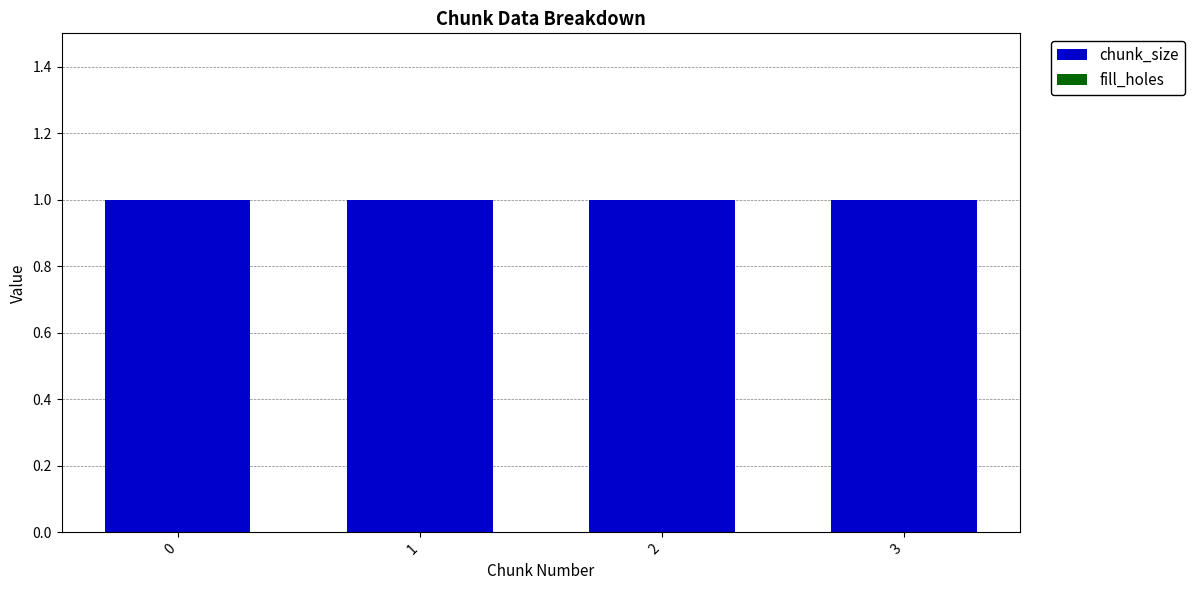

Rank the series at 0 from highest to lowest value.

chunk_size, fill_holes